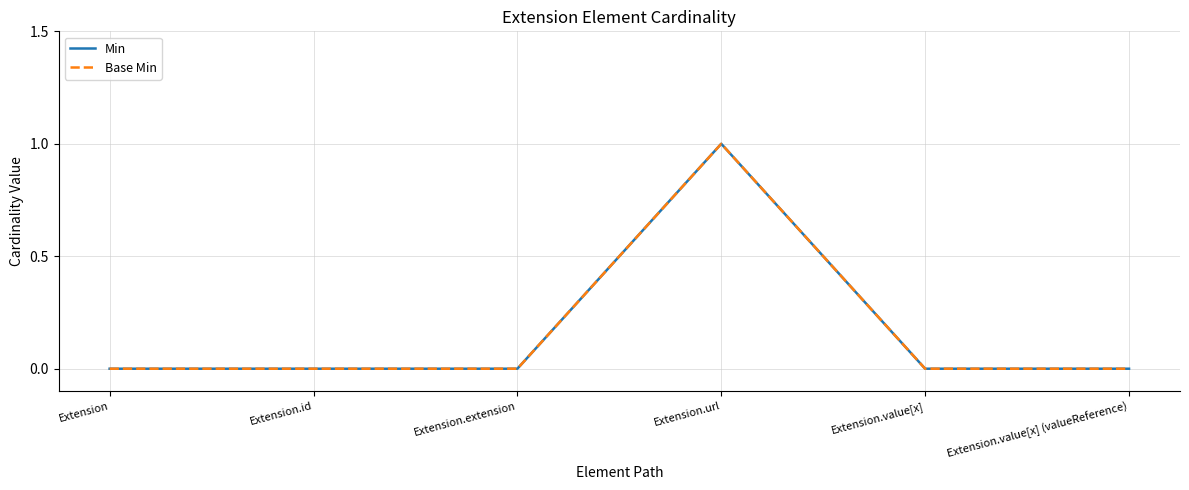

Is this an area chart (filled region under the line)?

No